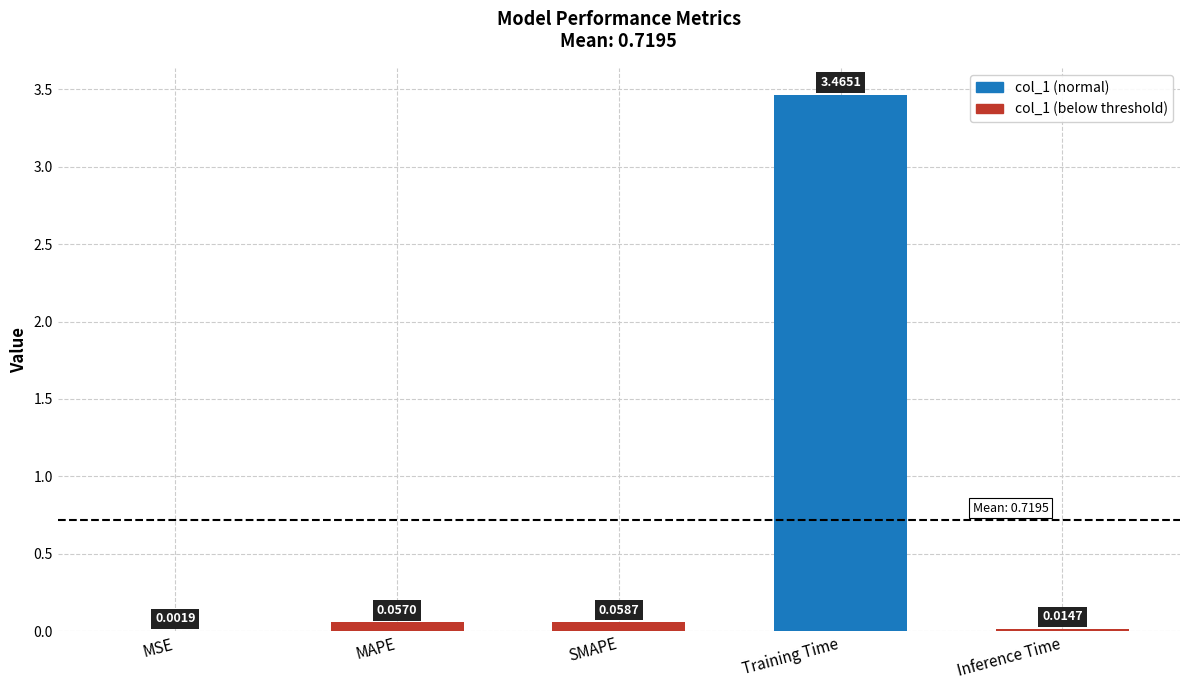

What is the sum of all values?

3.6